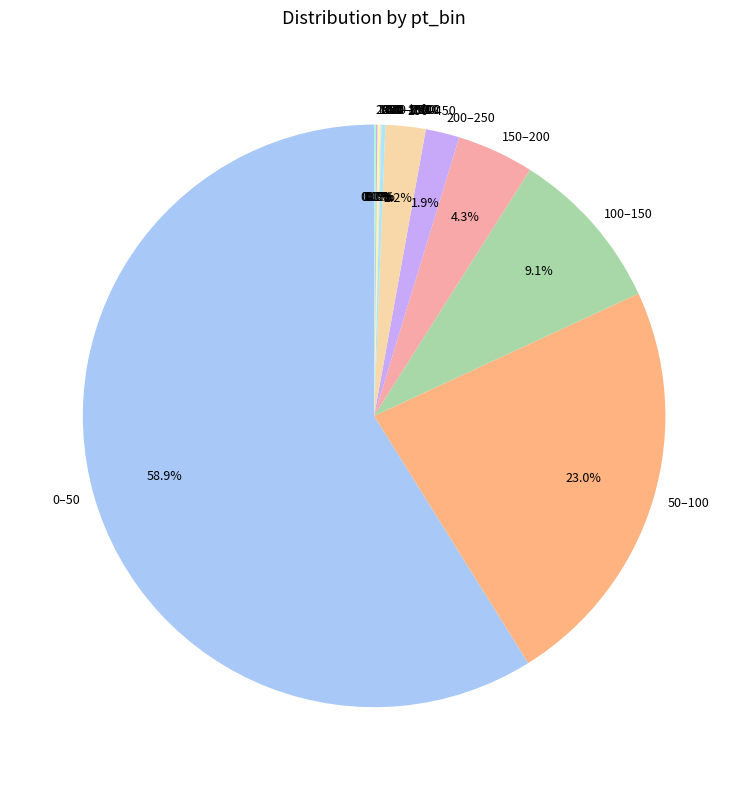

Does 0–50 account for over 50% of the chart?

Yes